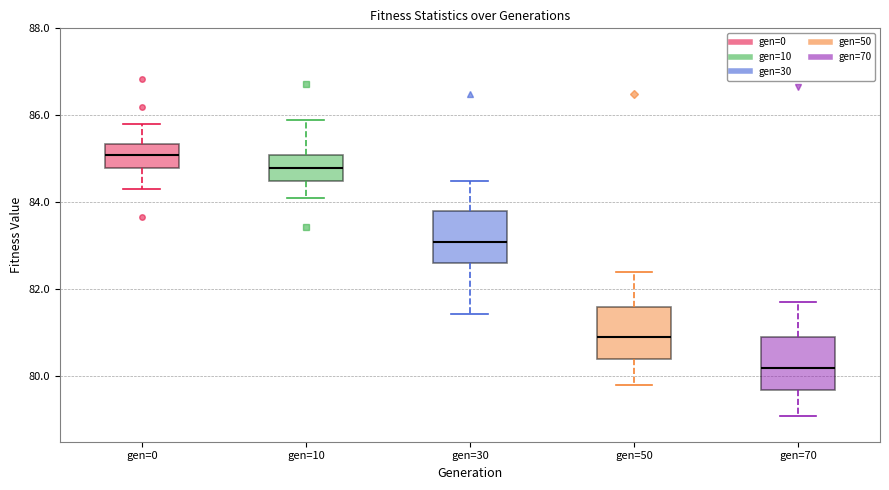

Where is the lower edge of the box for gen=30 on the y-axis? The values are not printed on the chart, so give them approximately, as read against the axis.

82.6